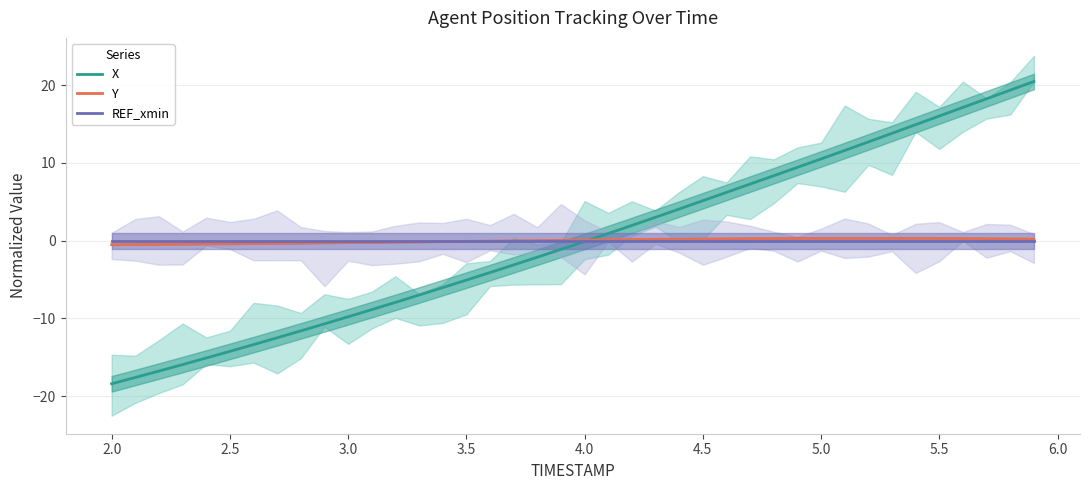

What is the difference between the second highest and minimum values in the X series?

37.8